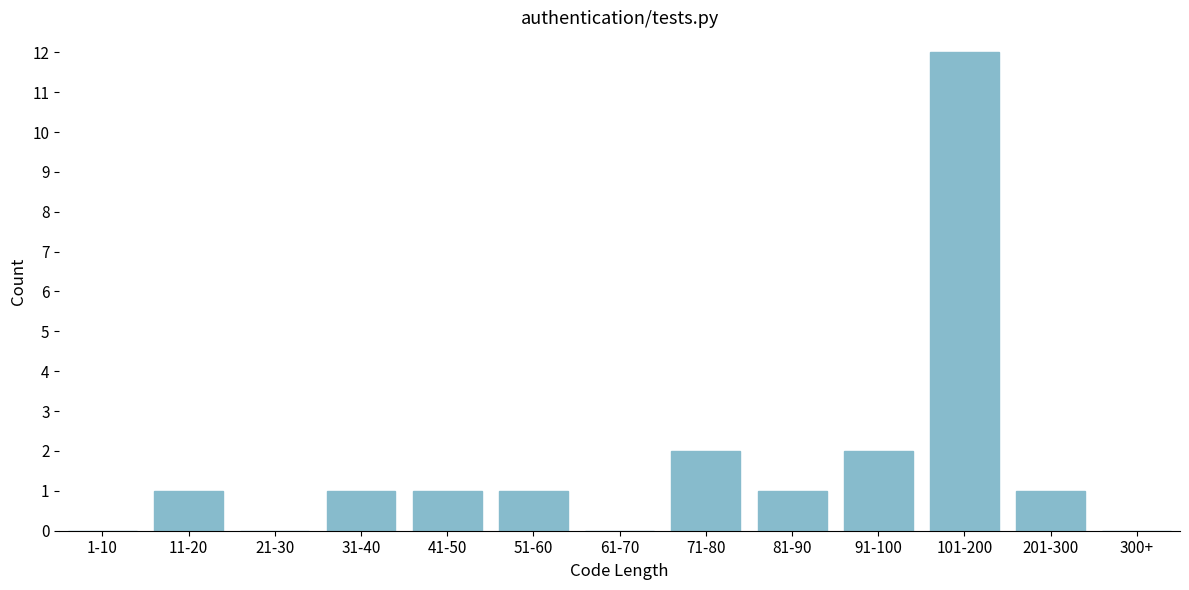

Reading right to left, what are all the values shown in this chart?

300+=0	201-300=1	101-200=12	91-100=2	81-90=1	71-80=2	61-70=0	51-60=1	41-50=1	31-40=1	21-30=0	11-20=1	1-10=0